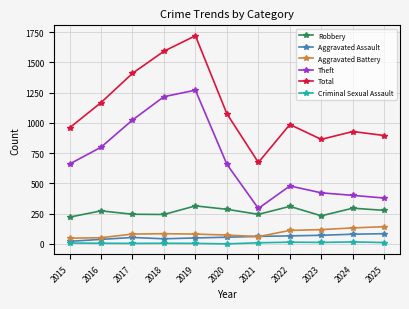

What is the difference between the Theft values at 2017 and 2018?

193